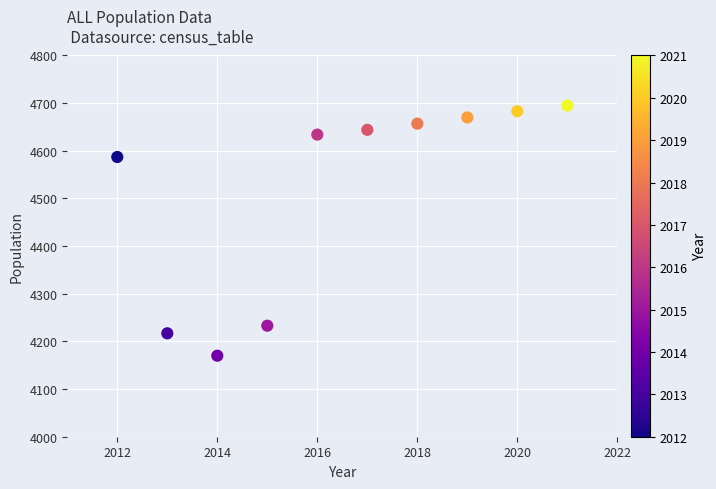

What is the average X value?

2016